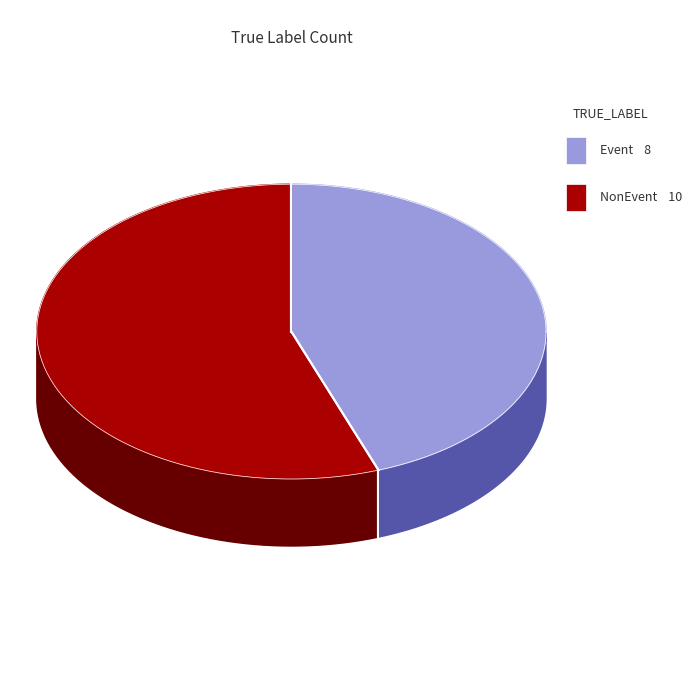

Which slice is the smallest?

Event